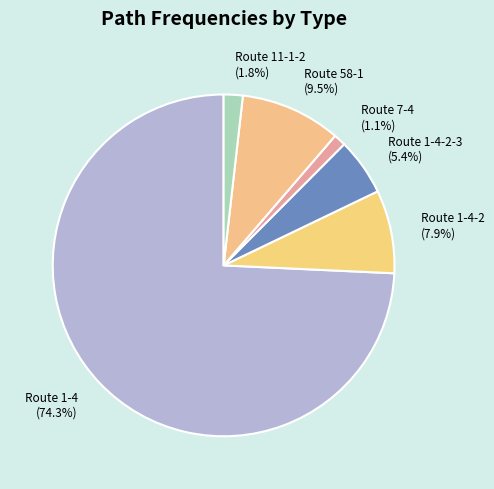

Is there a majority slice in this chart?

Yes